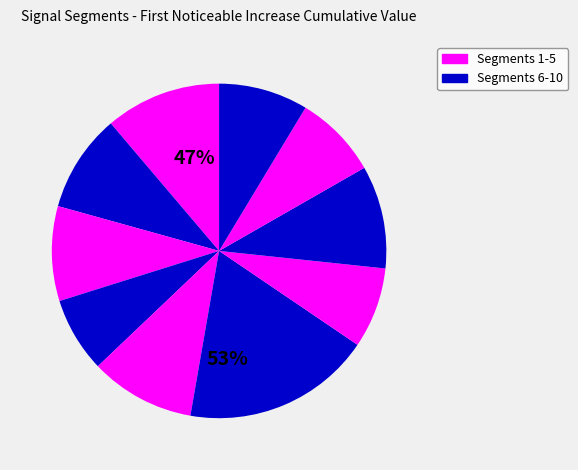

Is it true that signal segment 7 is 1% of the pie?

False